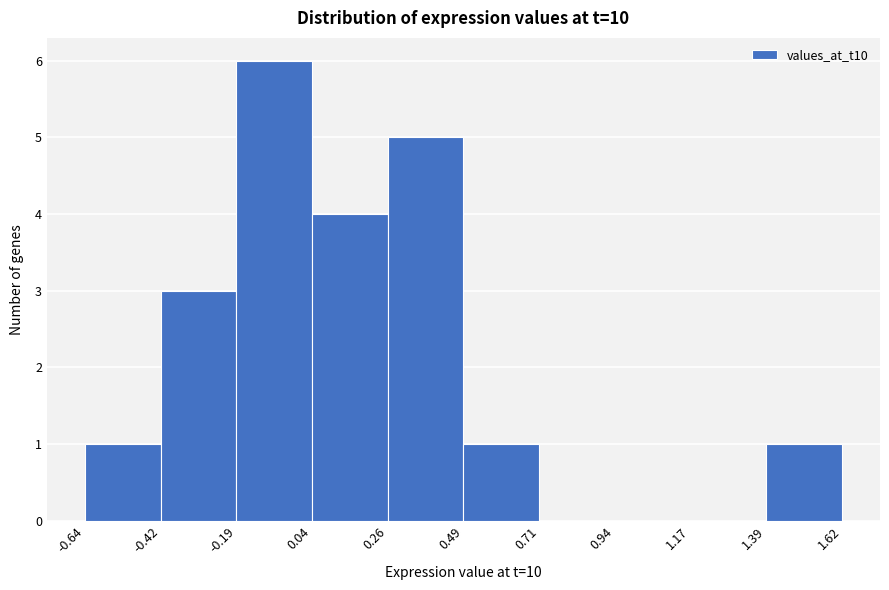

Reading left to right, transcribe this chart: for each bar, give the range it covers on the x-axis and its height. The values are not printed on the chart, so give them approximately, as read against the axis.

-0.64 to -0.42: 1
-0.42 to -0.19: 3
-0.19 to 0.04: 6
0.04 to 0.26: 4
0.26 to 0.49: 5
0.49 to 0.71: 1
0.71 to 0.94: 0
0.94 to 1.17: 0
1.17 to 1.39: 0
1.39 to 1.62: 1